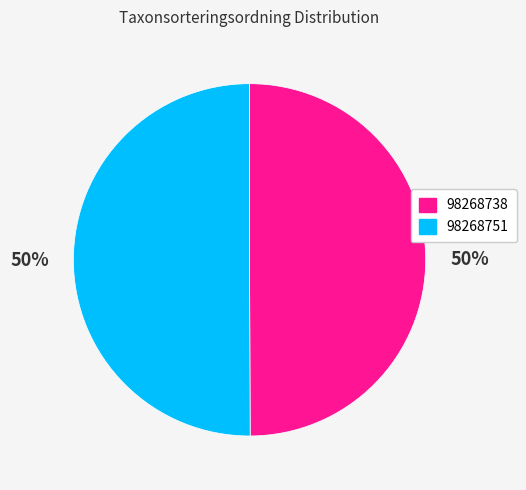

What is the ratio of the value at 98268738 to the value at 98268751?

1.0